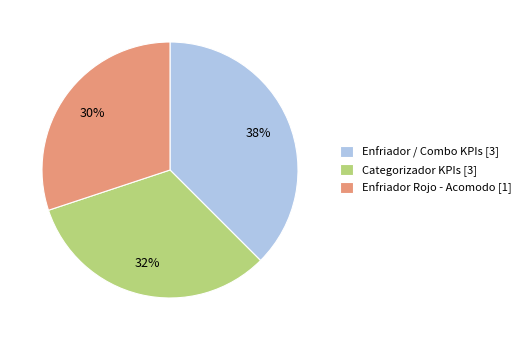

Is there a majority slice in this chart?

No